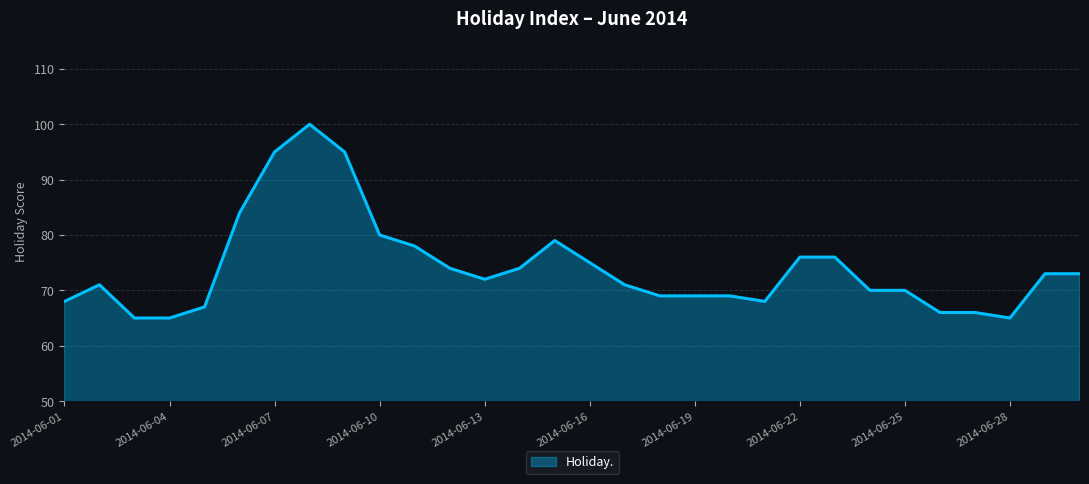

What is the minimum value shown in the chart?

65